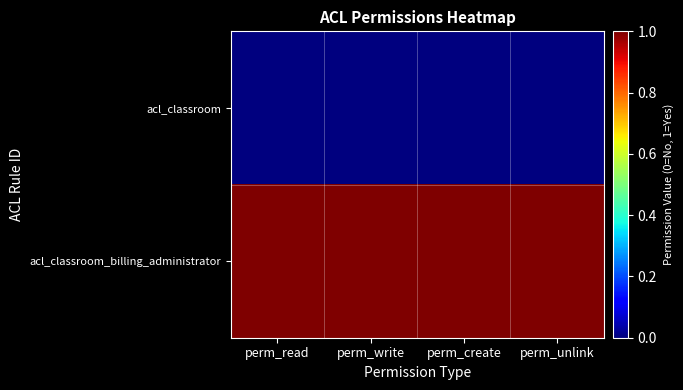

Rank the series by their average value, from lowest to highest.

acl_classroom, acl_classroom_billing_administrator